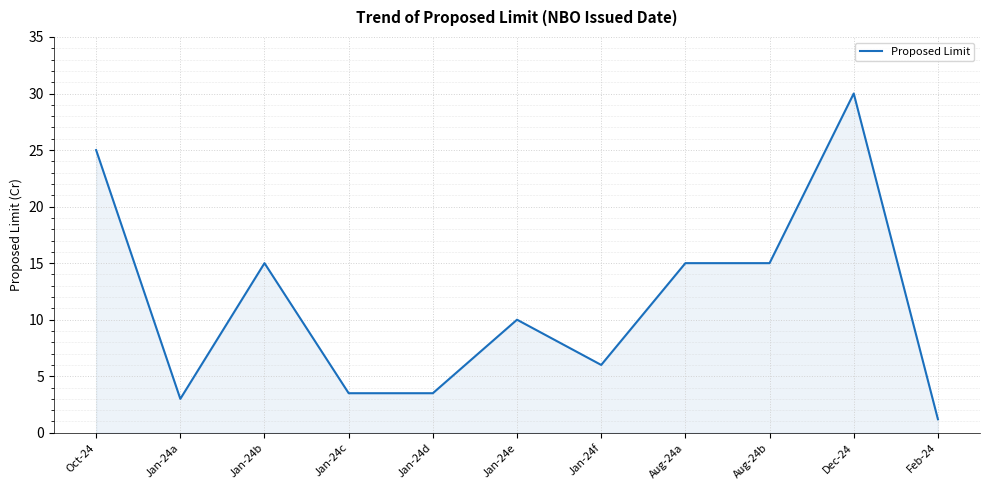

The value at Oct-24 is 25.0. True or false?

True